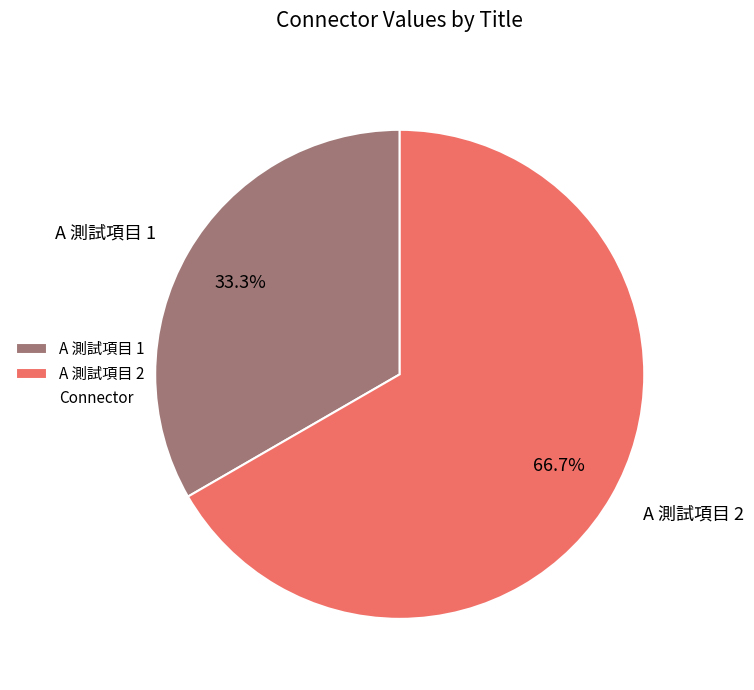

Rank the categories by value from lowest to highest.

A 測試項目 1, A 測試項目 2